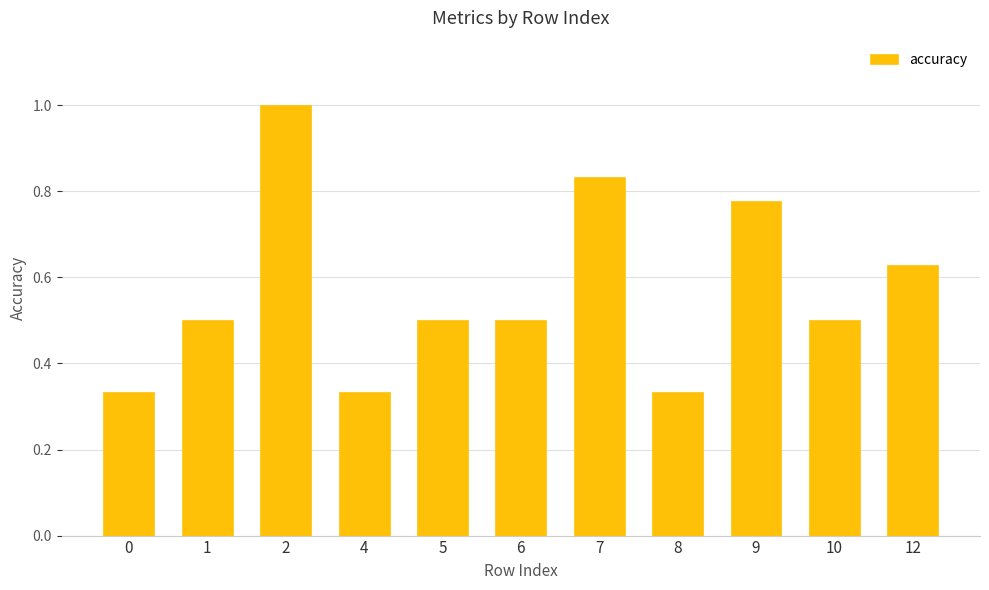

Count the values in the range 0 to 1.

11